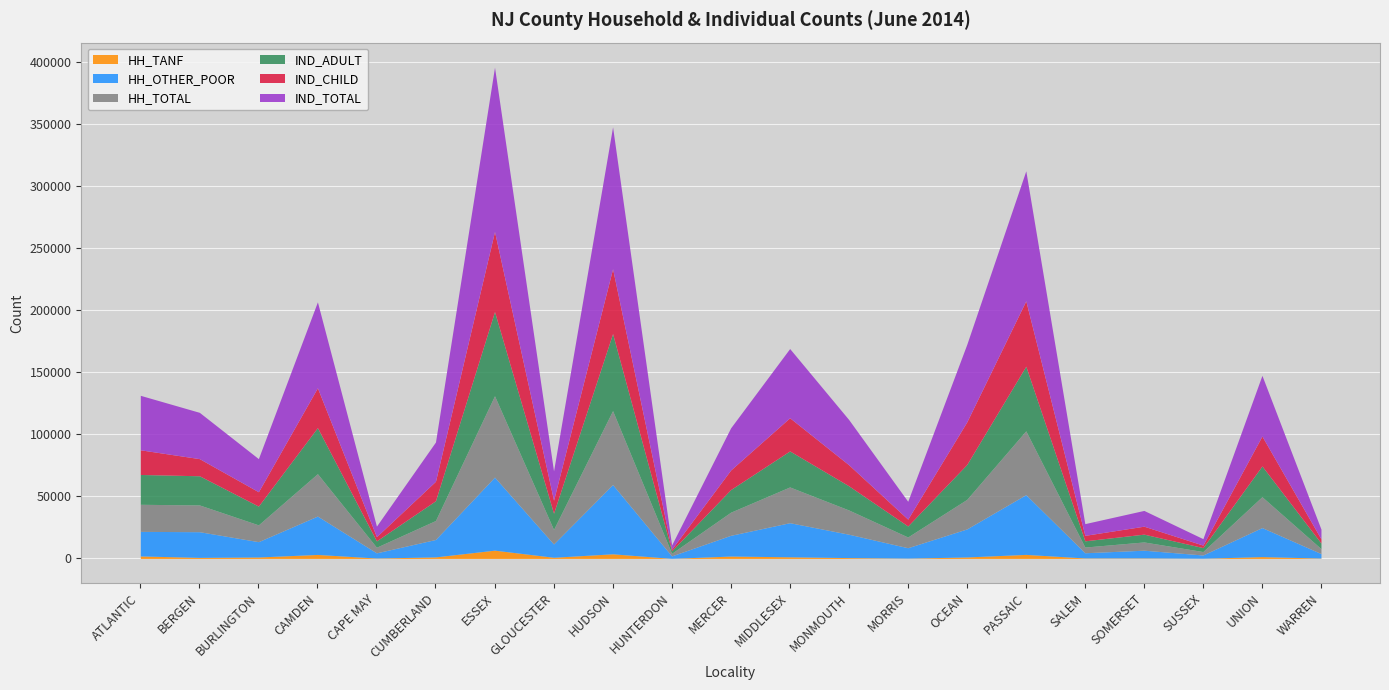

Where is the first local minimum for IND_CHILD?

BURLINGTON